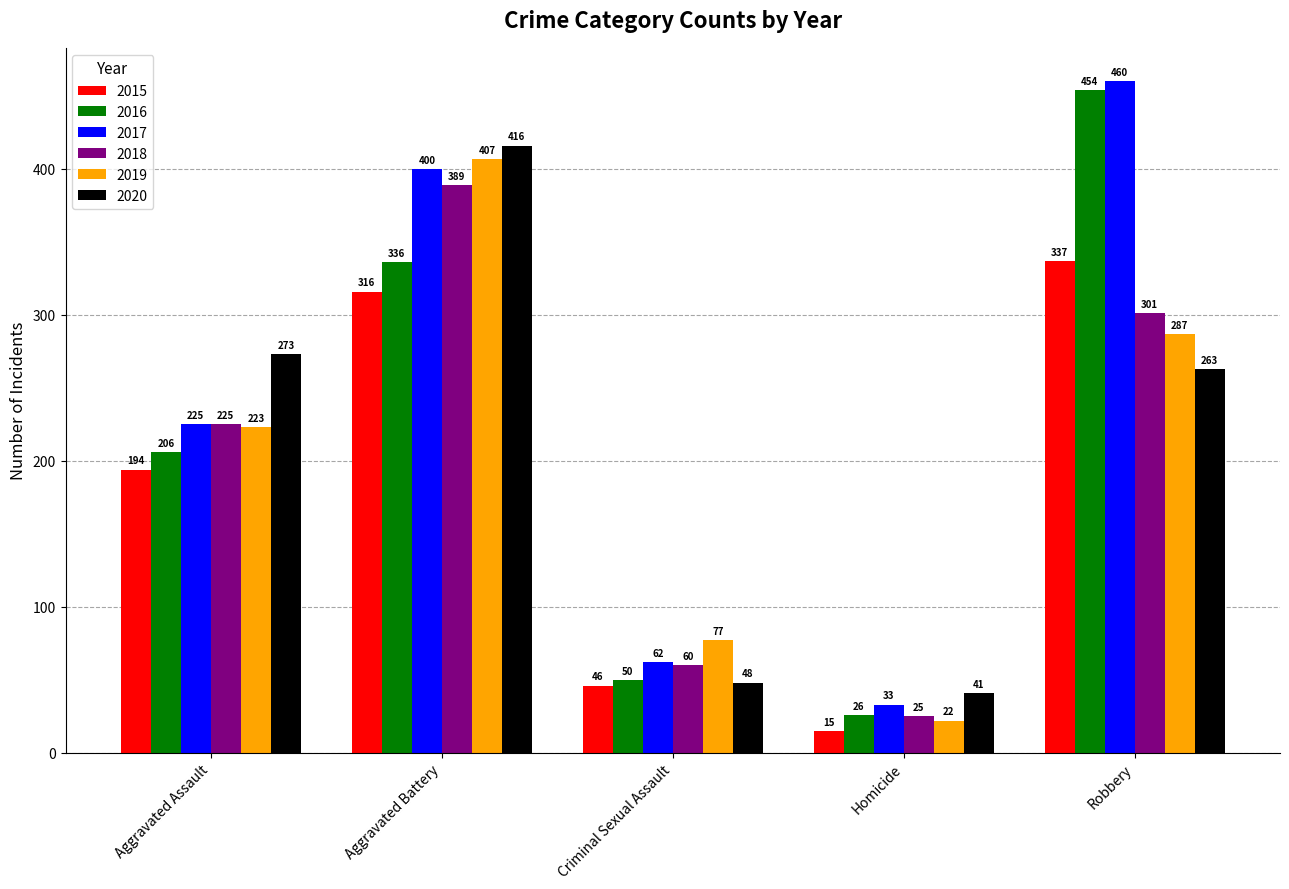

Which category has the highest value in the 2015 series?

Robbery